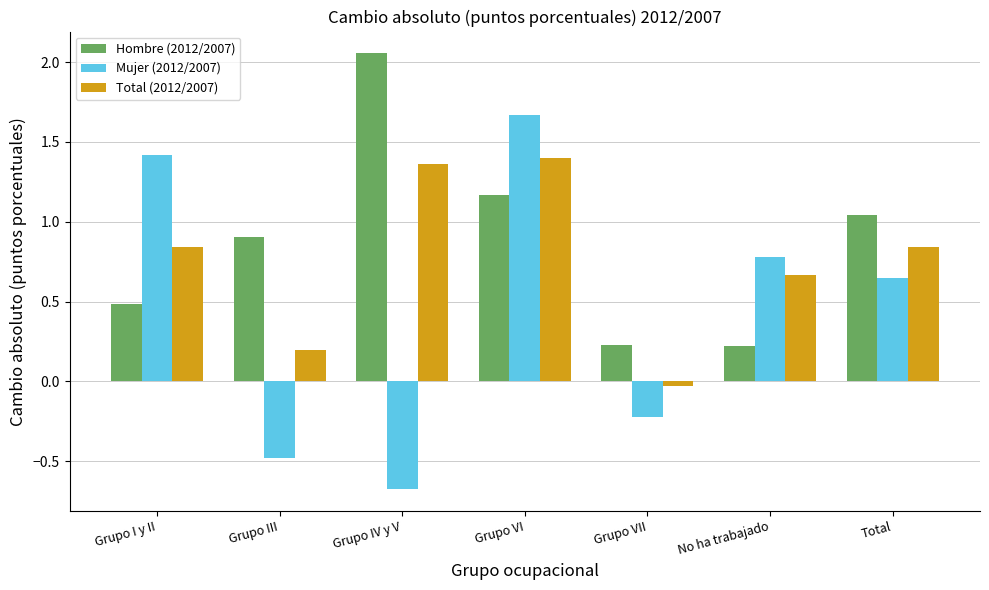

What is the label of the 4th bar from the left?

Grupo VI